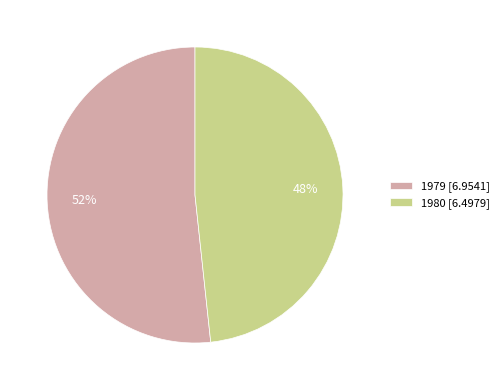

Does any single category account for the majority?

Yes